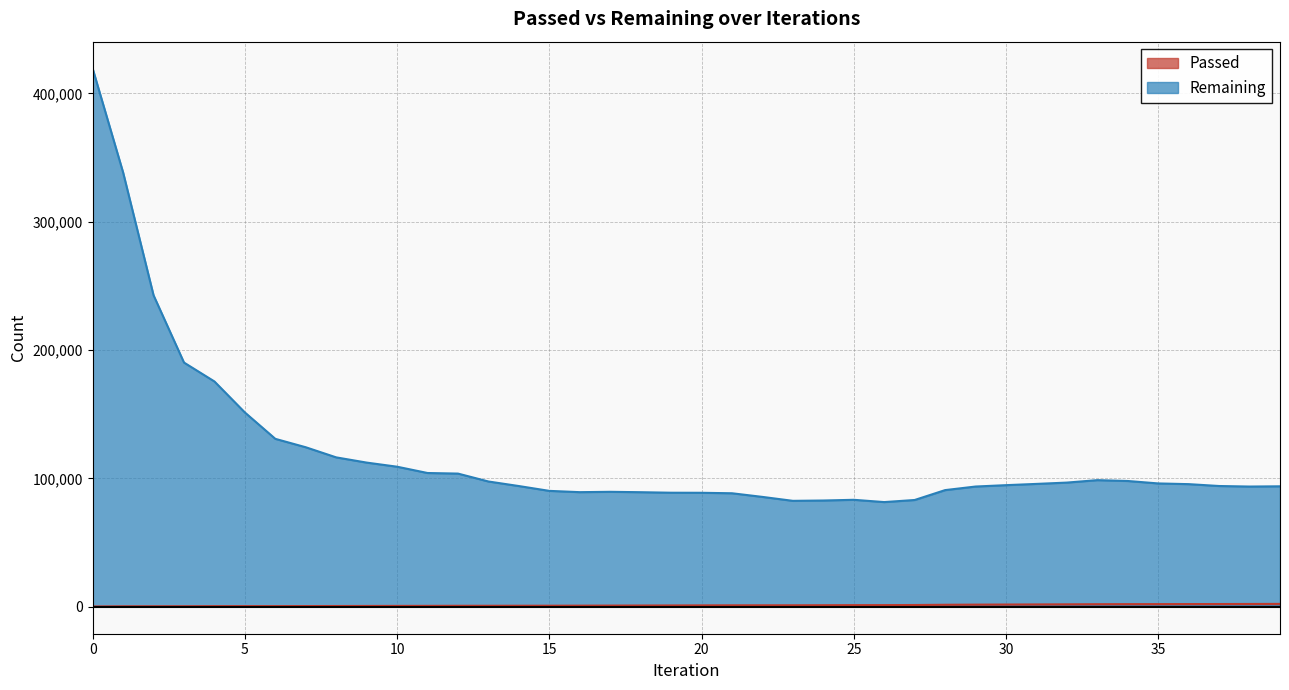

Which series has the largest total across all categories?

Remaining